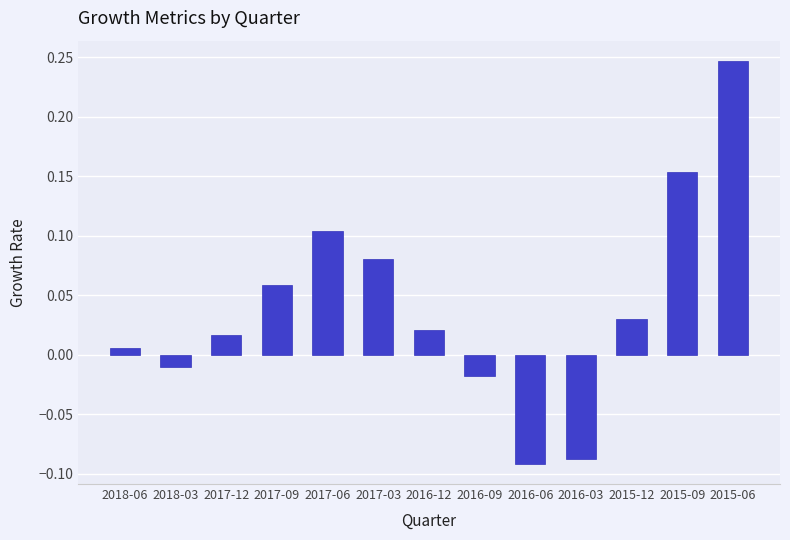

At which category does the chart reach its peak across all series?

2015-06